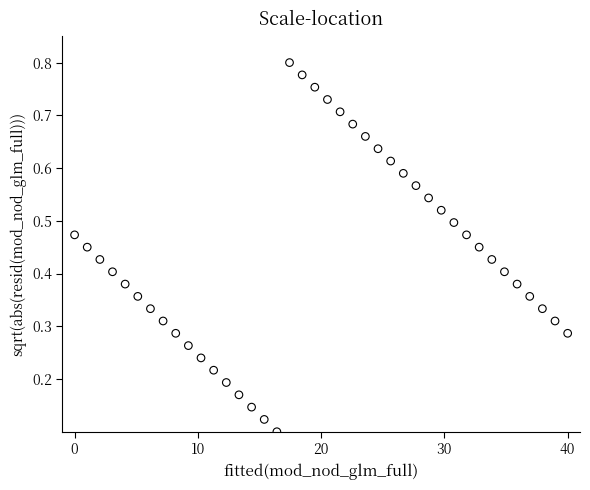

What is the range of X values (max minus min)?

40.0